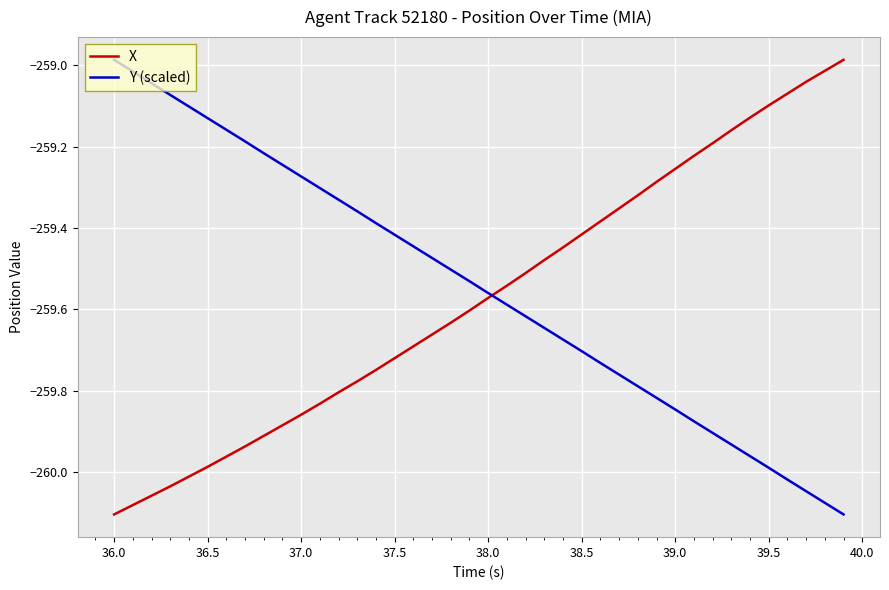

Which category has the lowest value in the X series?

36.0